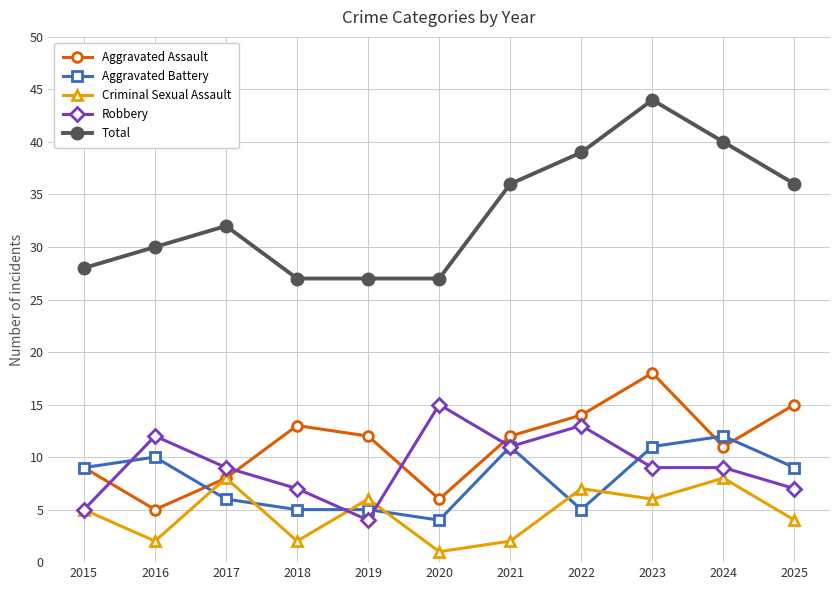

Which label corresponds to the smallest value in the chart?

2020